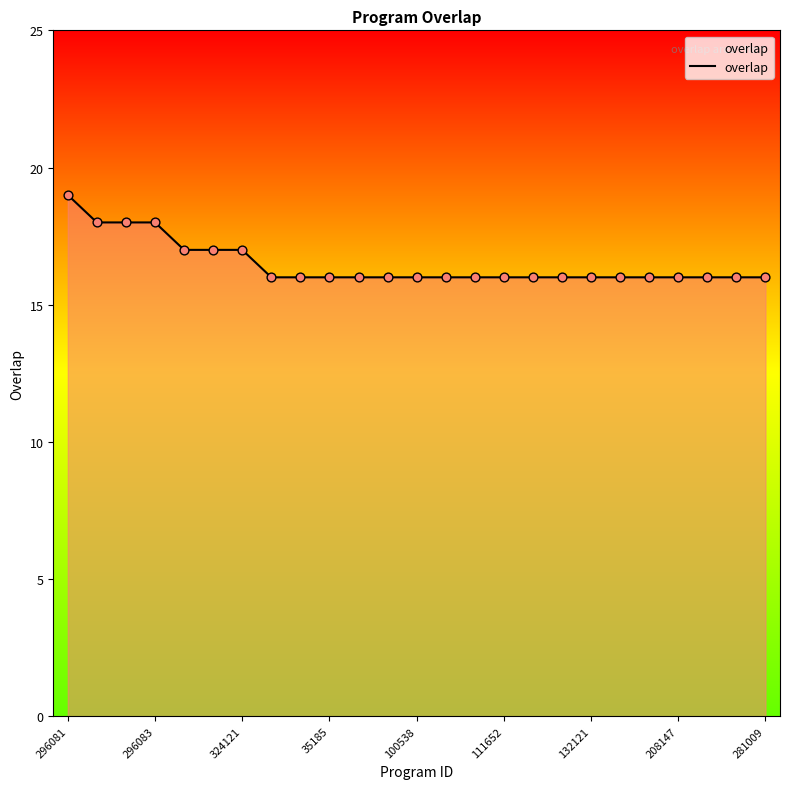

What is the difference between the maximum and minimum values?

3